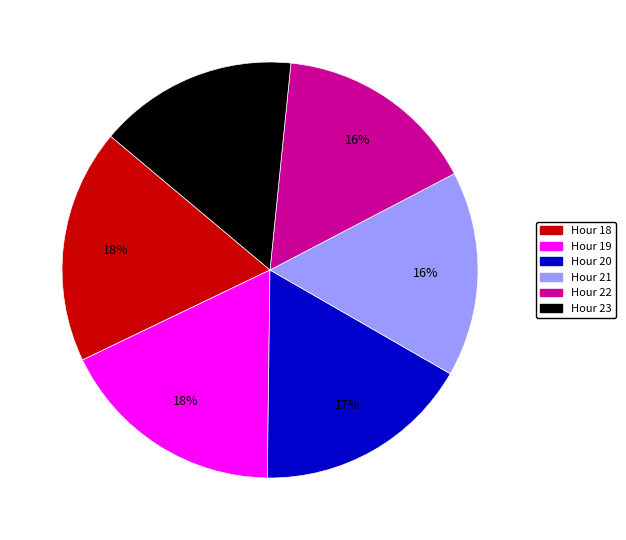

Is there any slice that represents more than half of the pie?

No